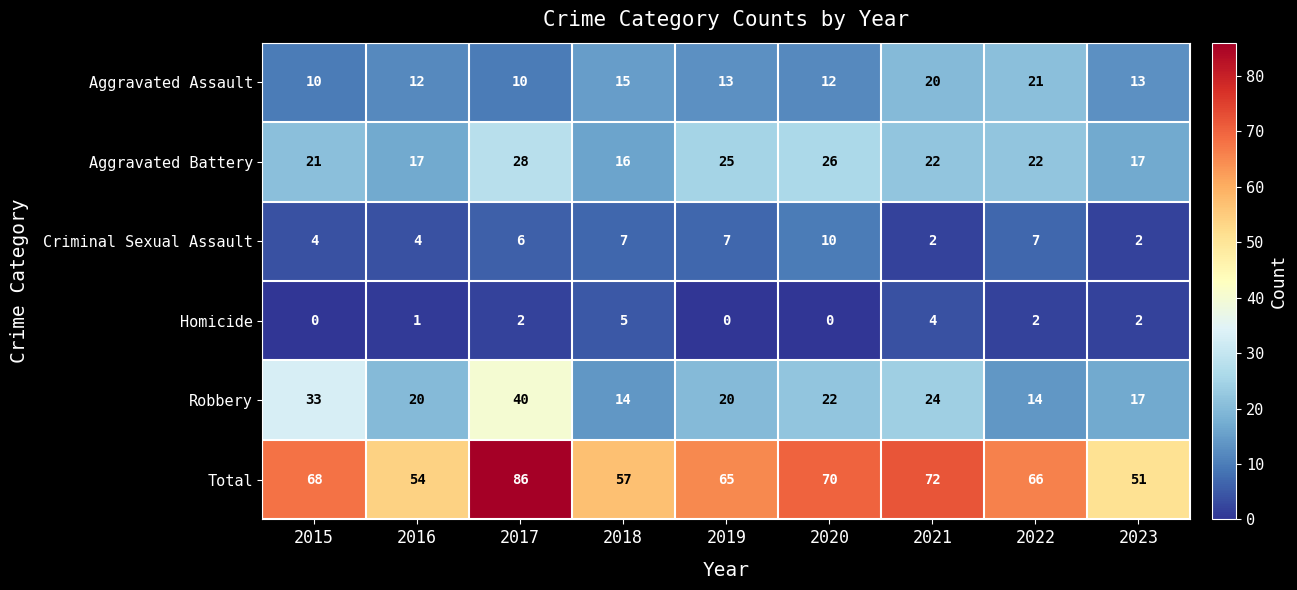

Which category has the highest value in the Aggravated Battery series?

2017